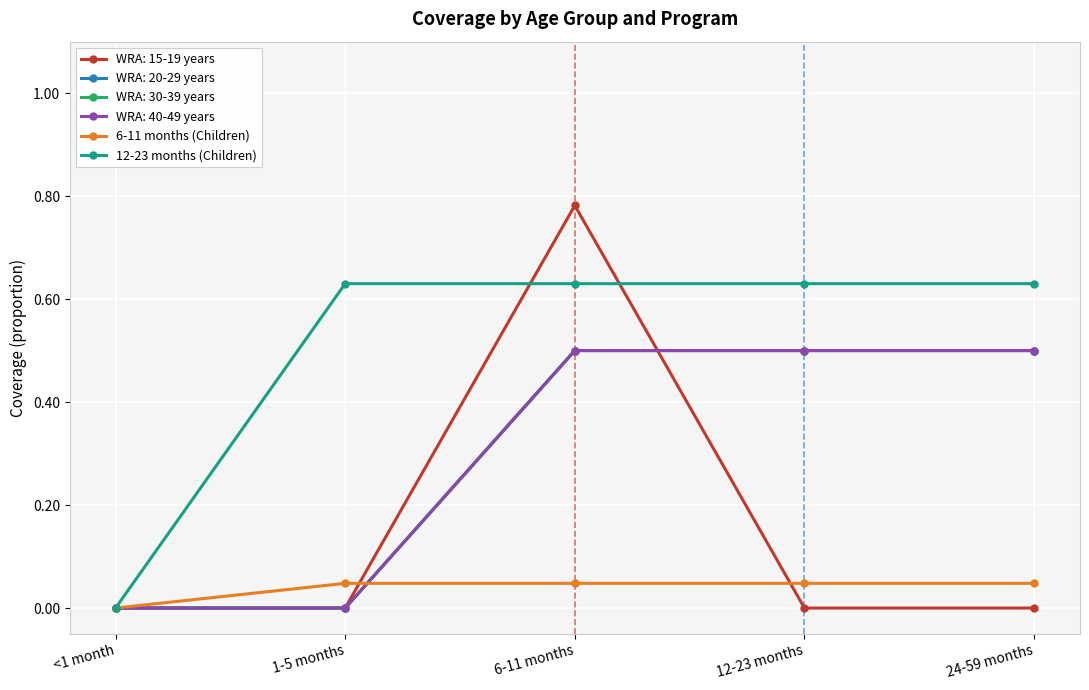

Does the chart have visible grid lines?

Yes